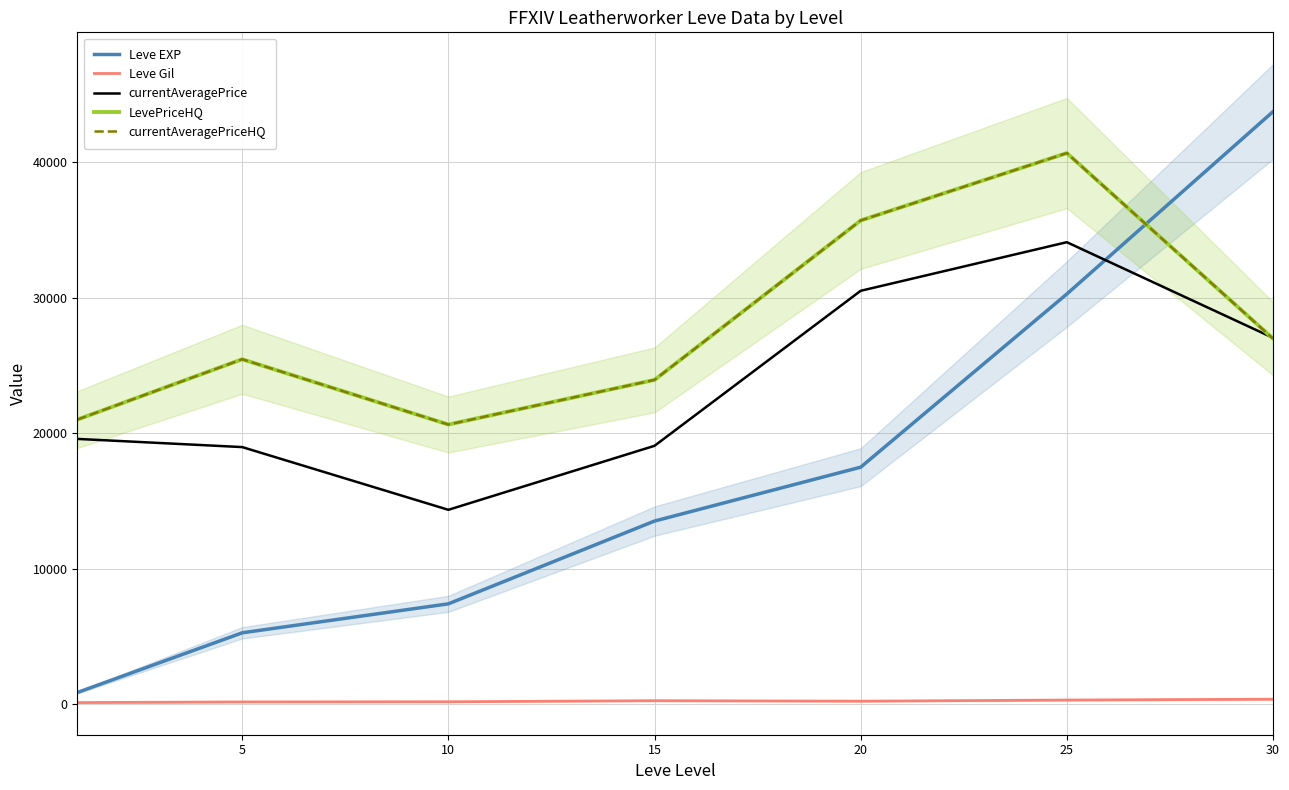

What is the difference between the maximum and minimum values in the currentAveragePrice series?

19753.2